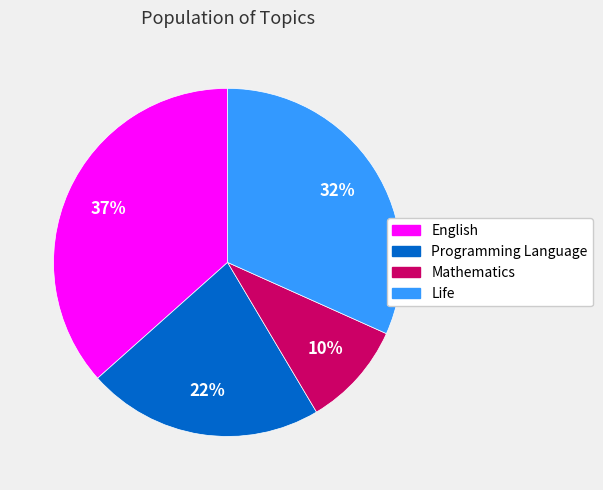

How many segments does this pie chart have?

4